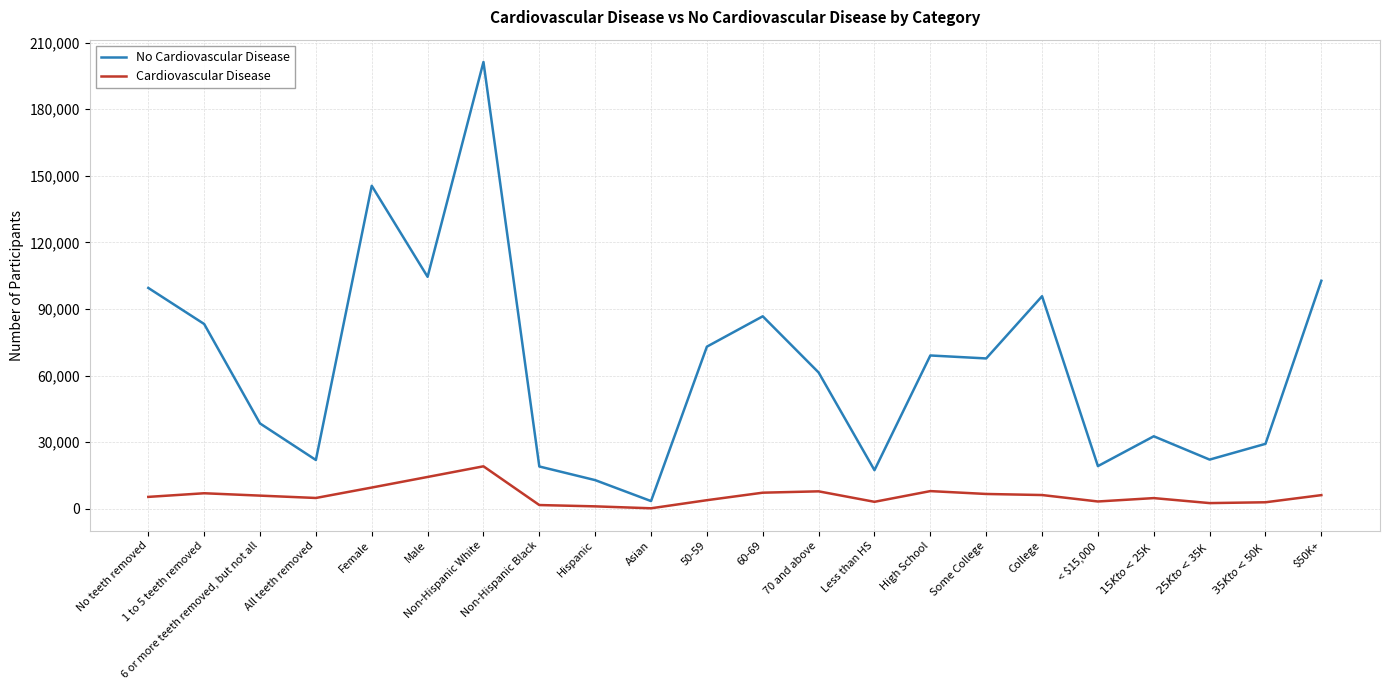

Which series has the widest spread of values?

No Cardiovascular Disease